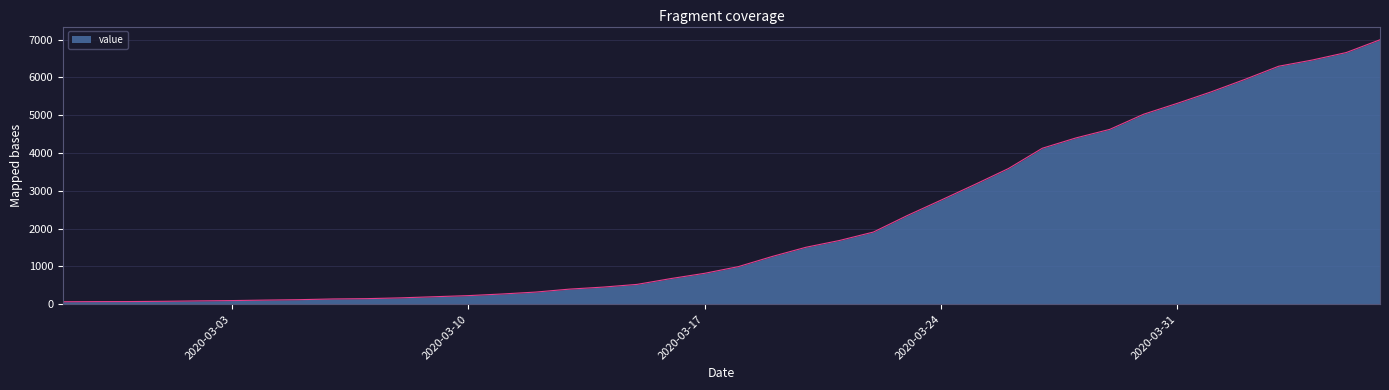

What is the difference between the maximum and minimum values?

6931